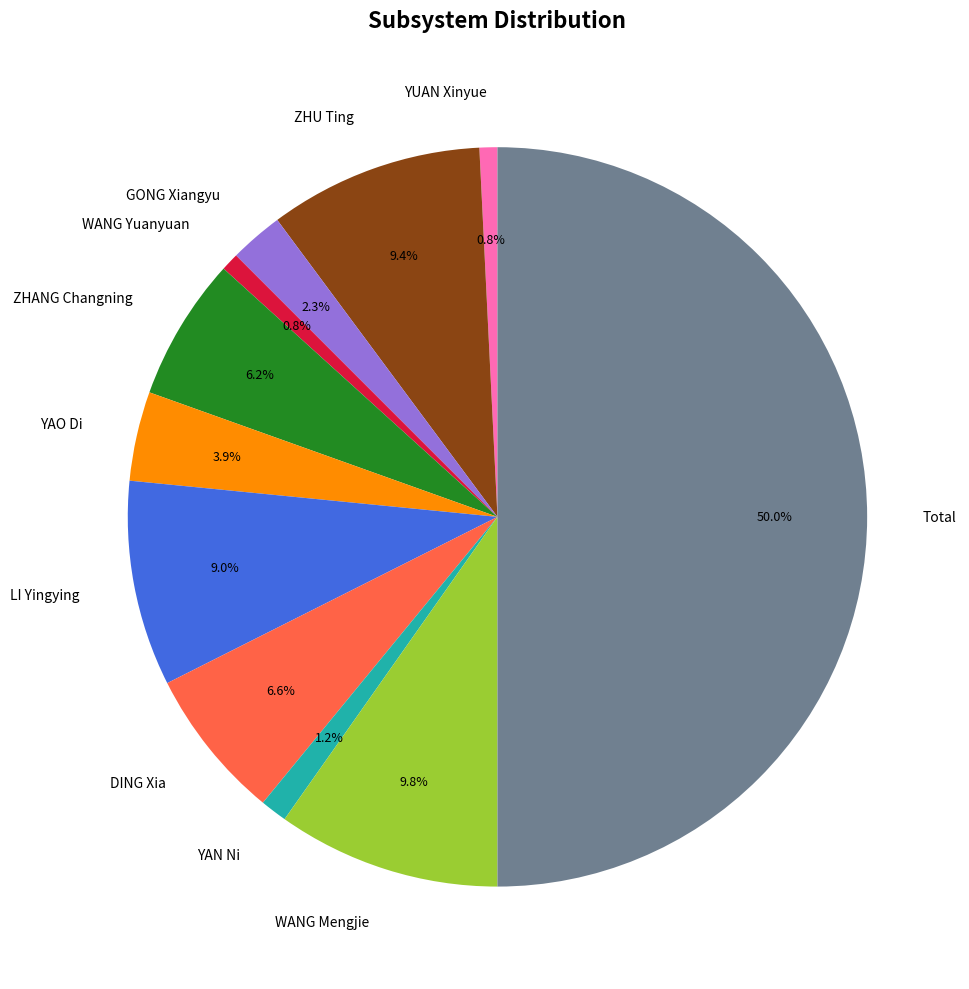

What is the largest slice in the pie chart?

Total